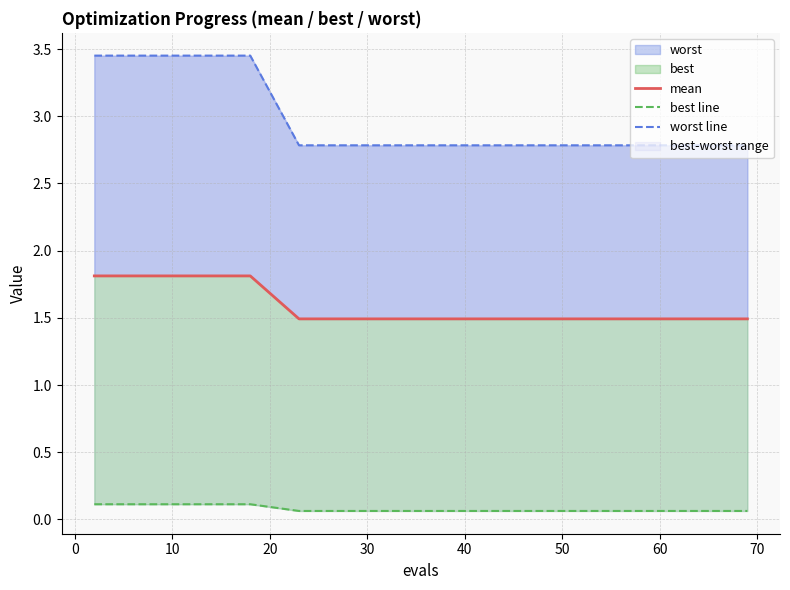

What is the value of the mean point at the 11th from the left?

1.8